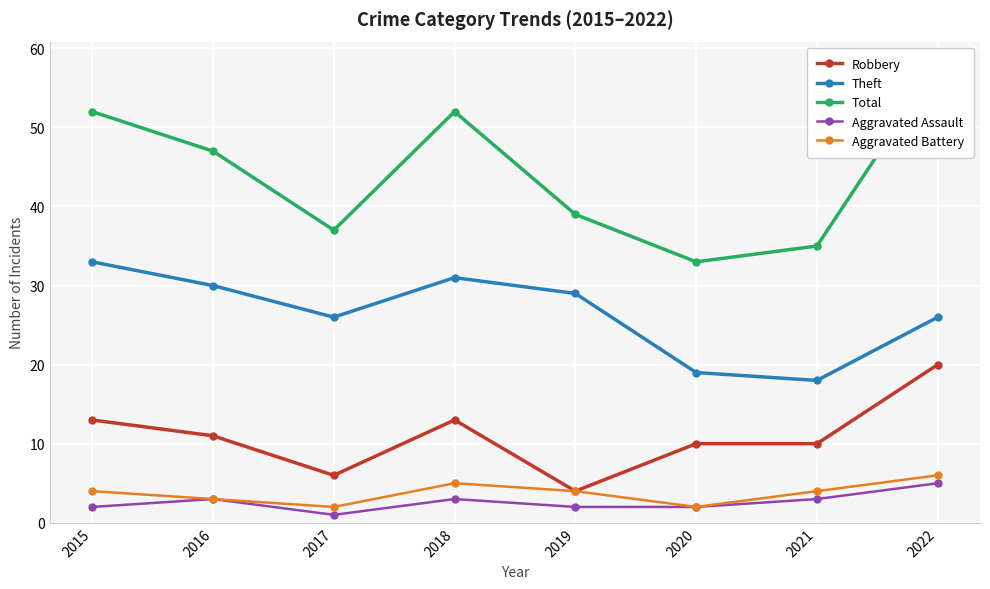

What are all the series names shown in the legend?

Robbery, Theft, Total, Aggravated Assault, Aggravated Battery